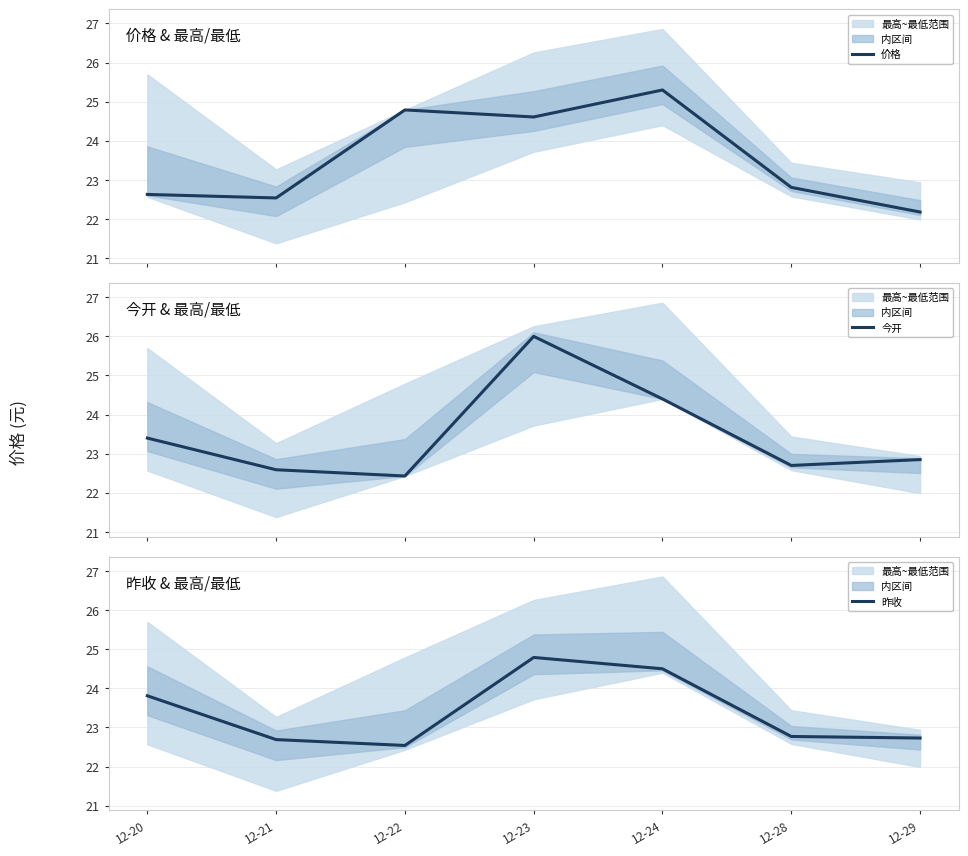

What is the spread (max minus min) of values at 12-23?

1.4